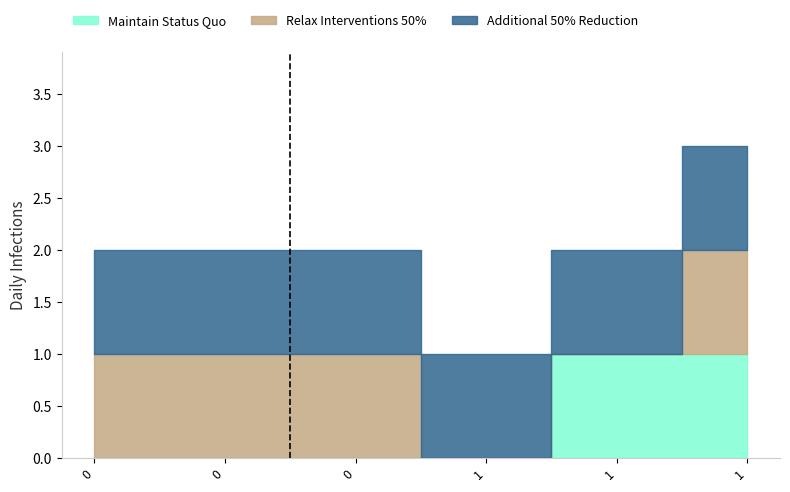

What is the total value across all series at 1?

3